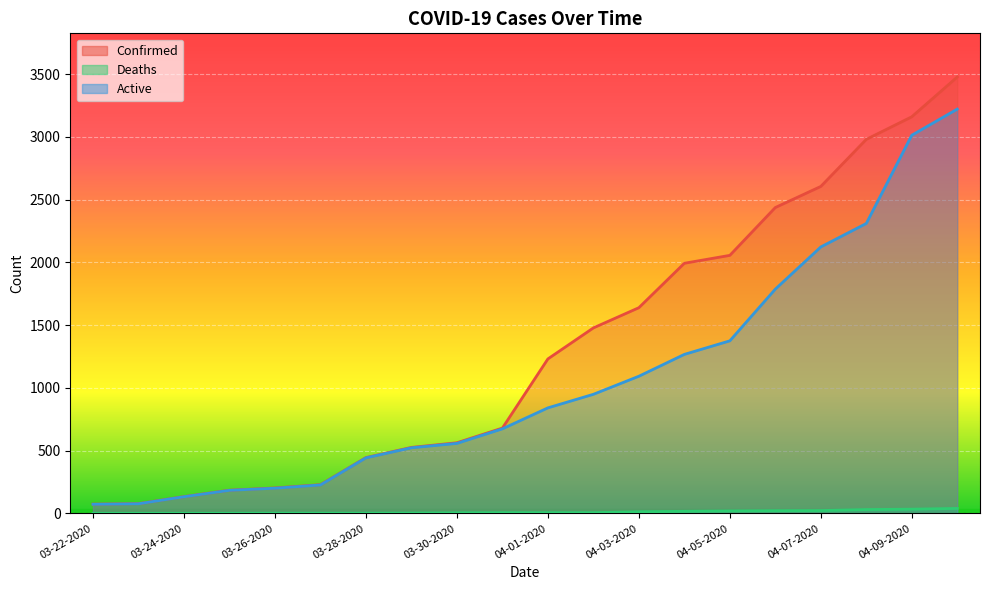

Reading left to right, what are all the values shown in this chart?

Confirmed: 74	78	134	185	203	229	445	526	563	680	1231	1478	1639	1993	2056	2437	2605	2980	3160	3477
Deaths: 1	1	1	1	2	2	2	3	5	6	6	6	13	17	20	22	23	31	34	40
Active: 73	77	133	184	201	227	443	523	558	674	841	949	1093	1267	1375	1787	2123	2310	3013	3221